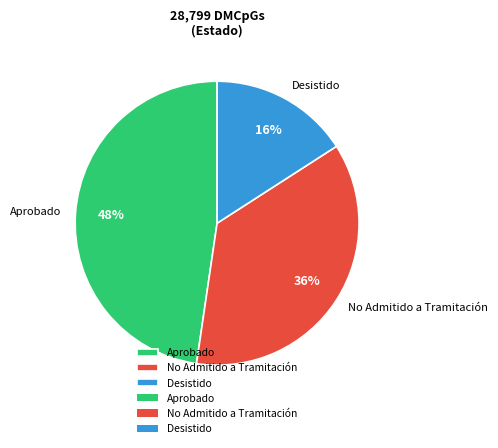

Count the number of slices in the pie.

3